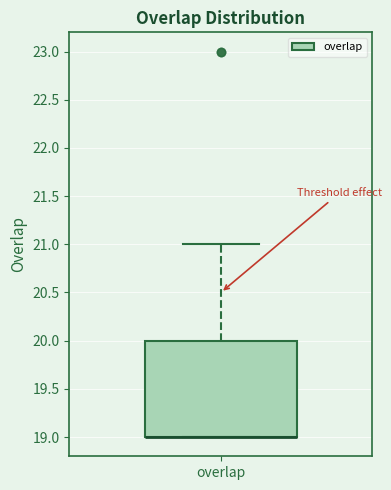

Where is the lower edge of the box for overlap on the y-axis? The values are not printed on the chart, so give them approximately, as read against the axis.

19